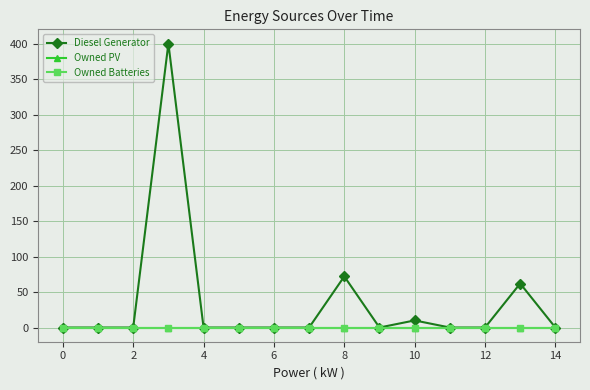

Is this an area chart (filled region under the line)?

No